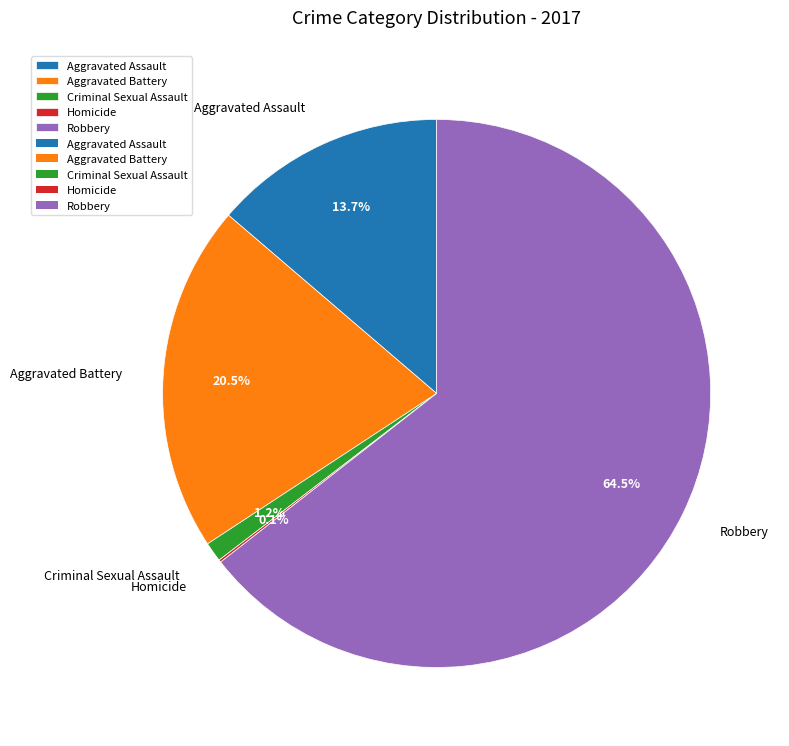

Which has a higher value, Robbery or Criminal Sexual Assault?

Robbery